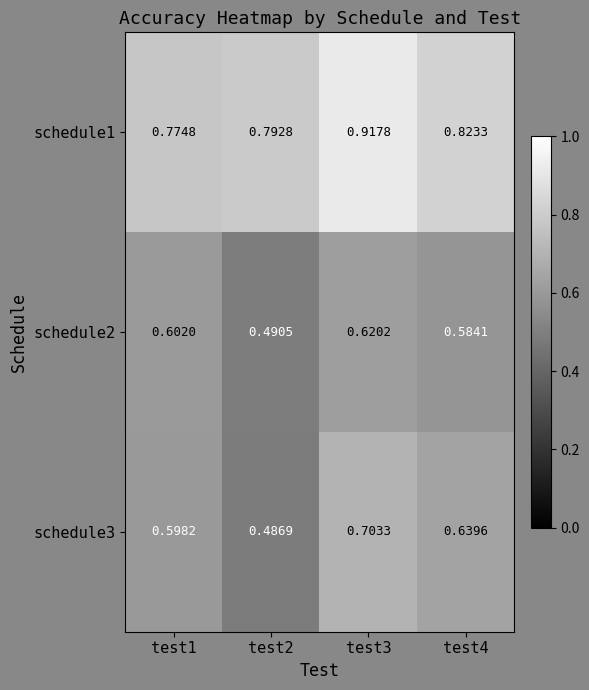

Rank the series at test3 from lowest to highest value.

schedule2, schedule3, schedule1